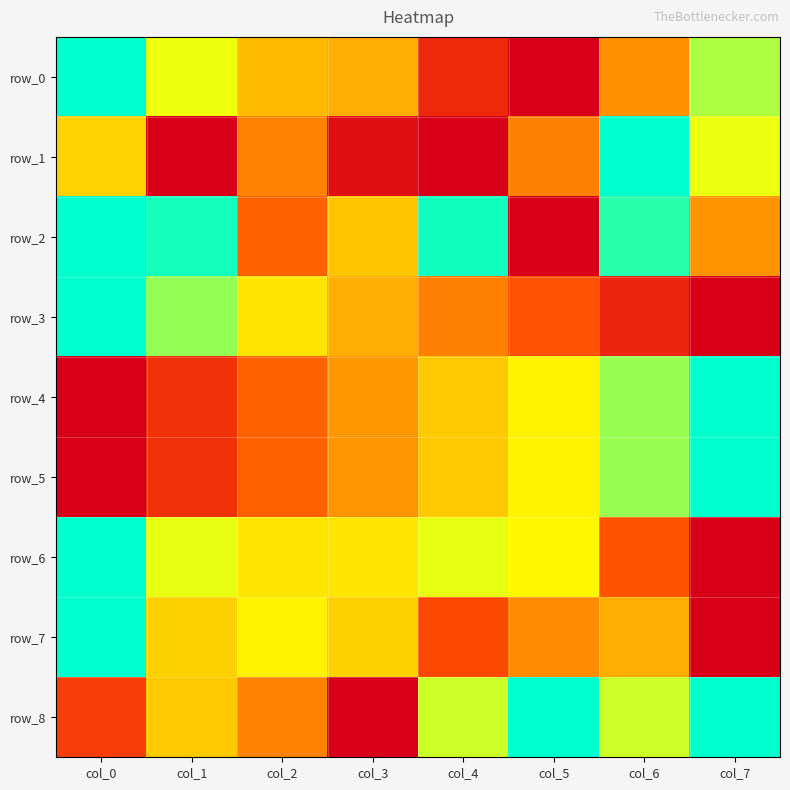

Which label corresponds to the largest value in the chart?

col_0